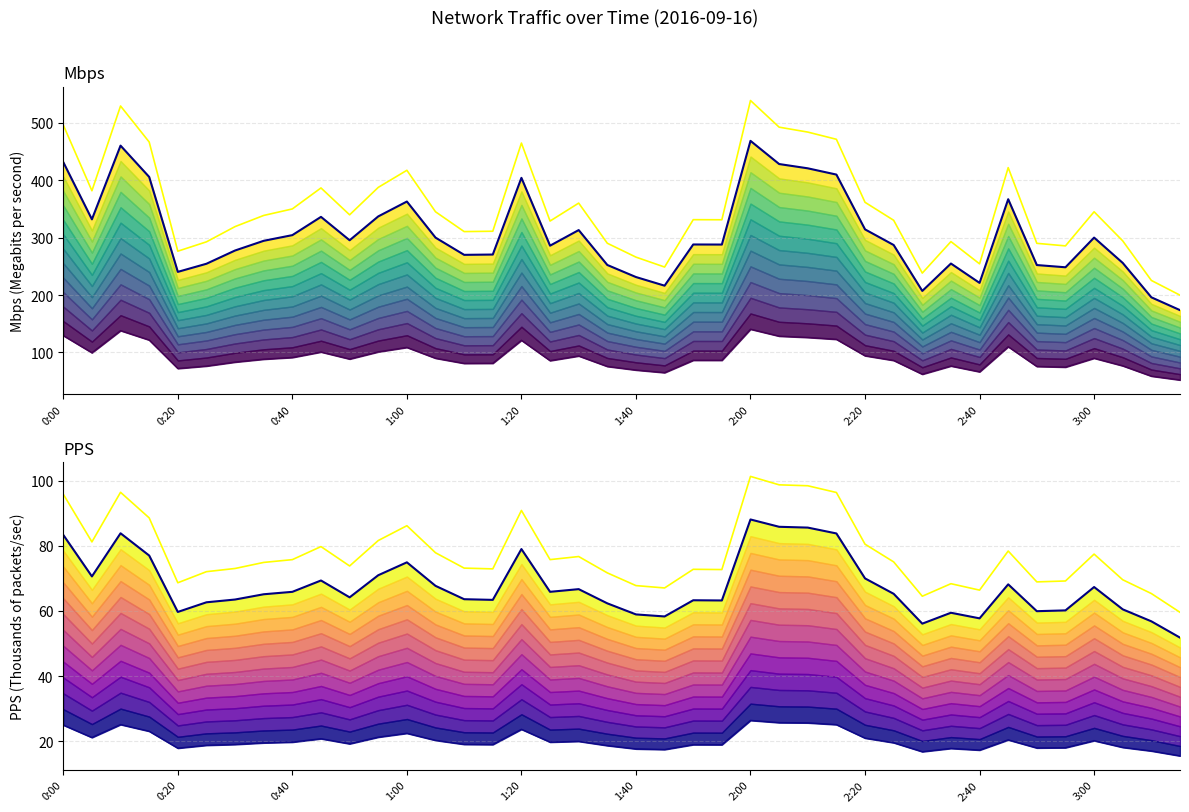

At how many categories does at least one series exceed 67?

36